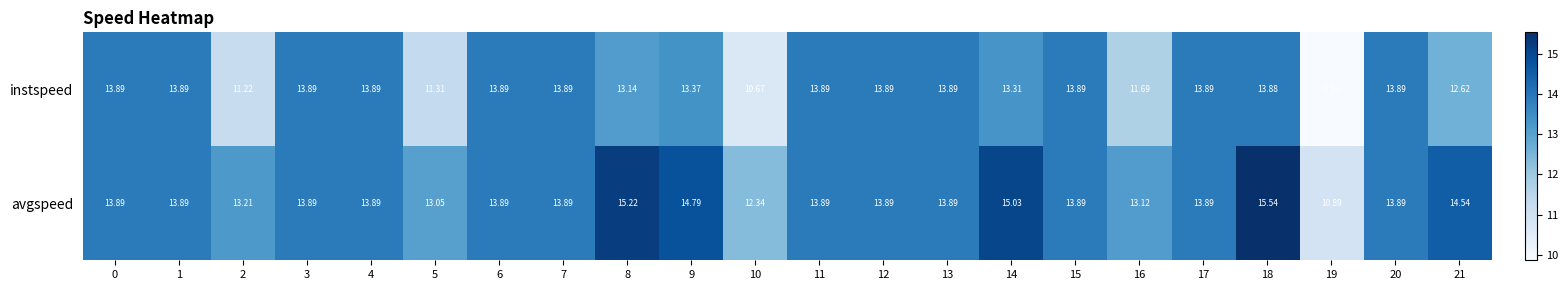

Is the value of avgspeed at 19 greater than the value of instspeed at 2?

No